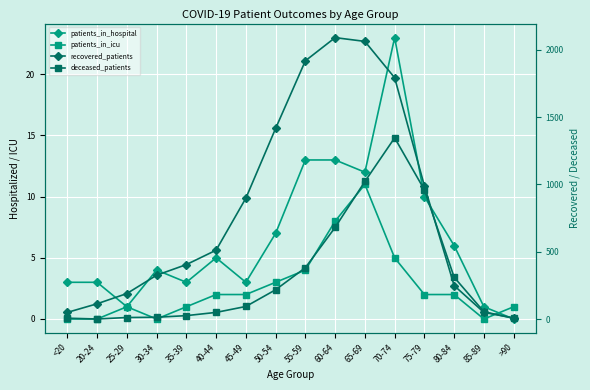

Is it true that patients_in_hospital equals 2 at 50-54?

False